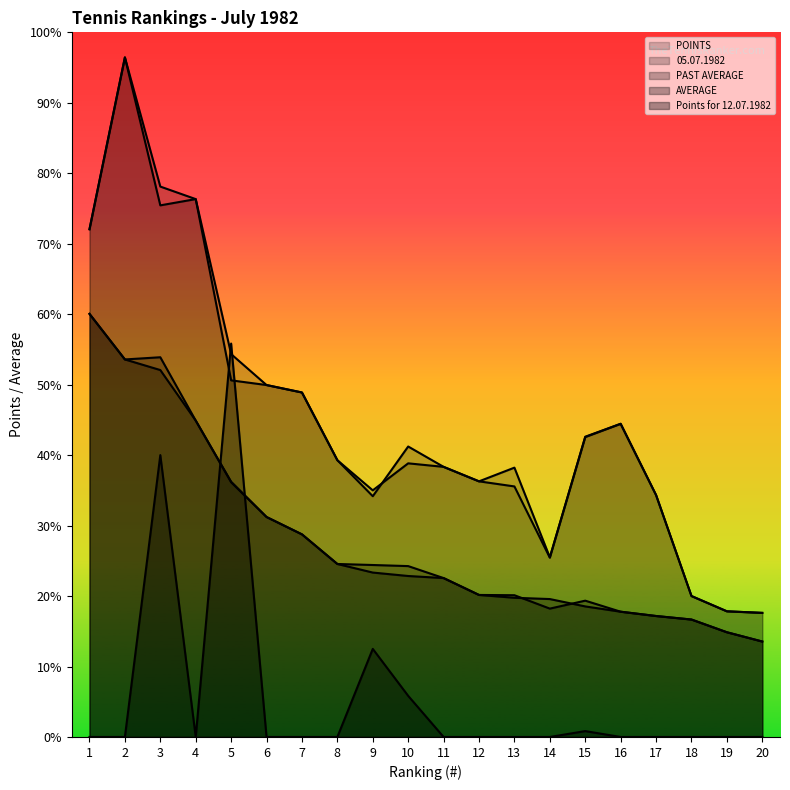

Which category has the lowest value across all series?

1